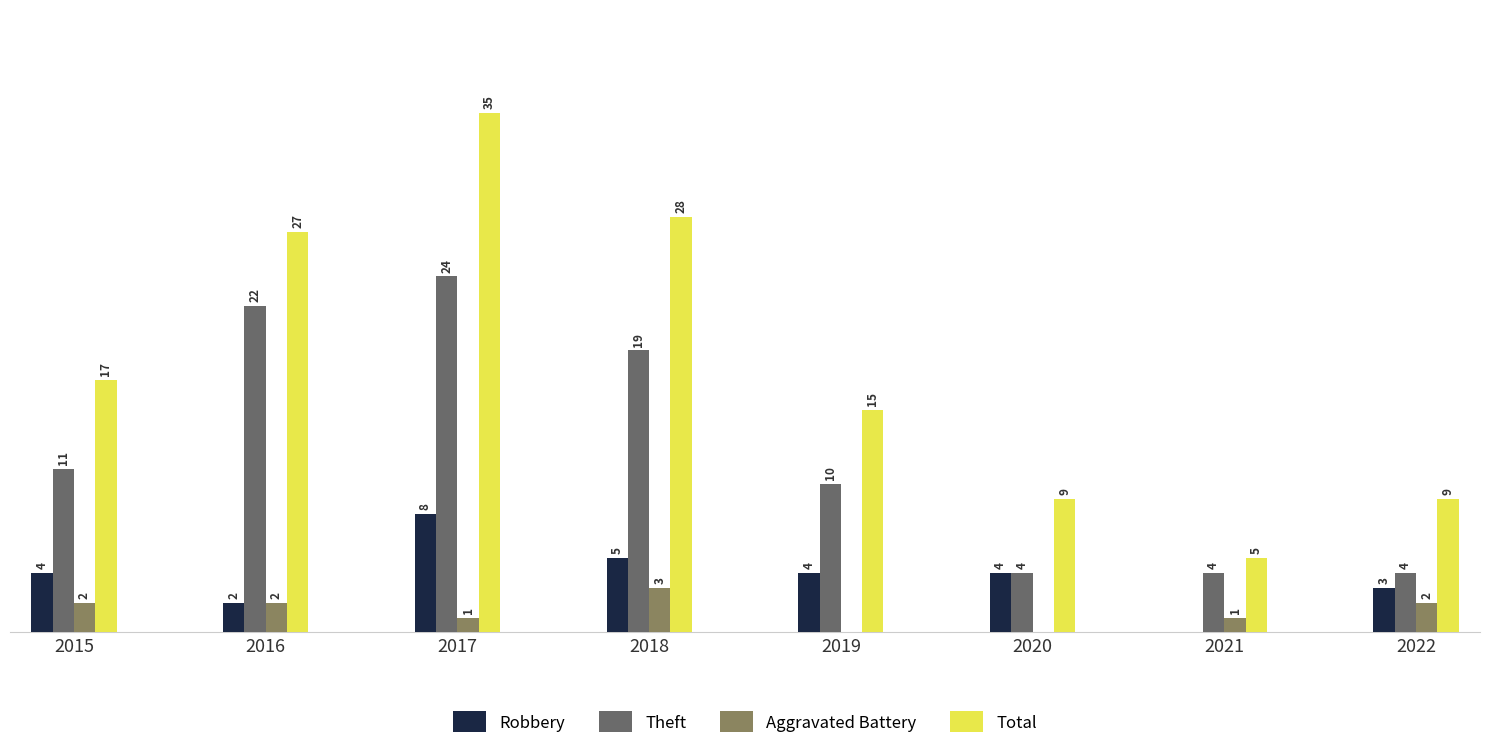

Is the value of Aggravated Battery at 2020 greater than the value of Robbery at 2019?

No